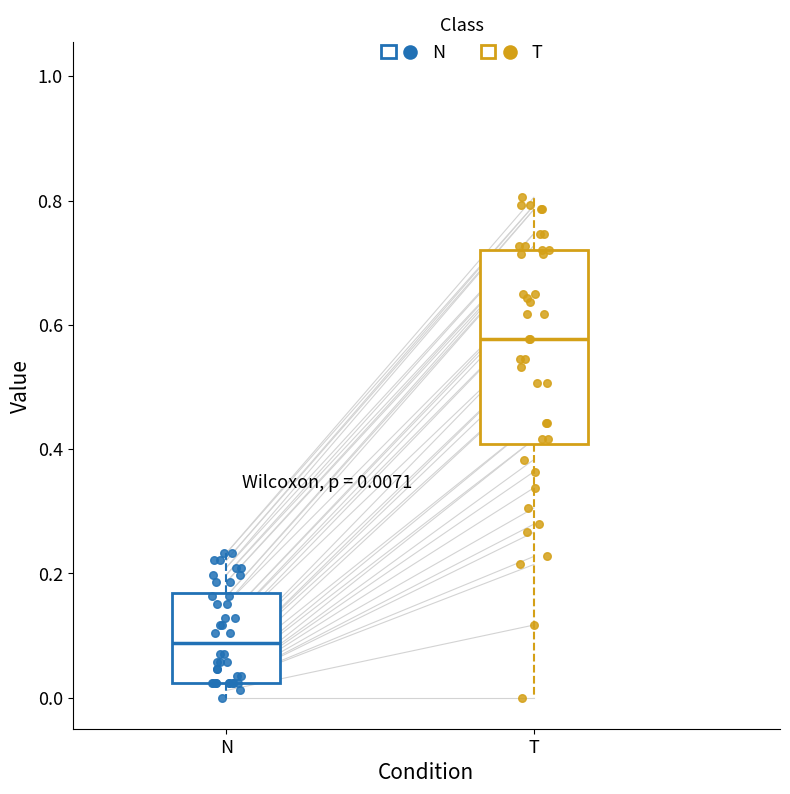

Which box has the highest median line?

T